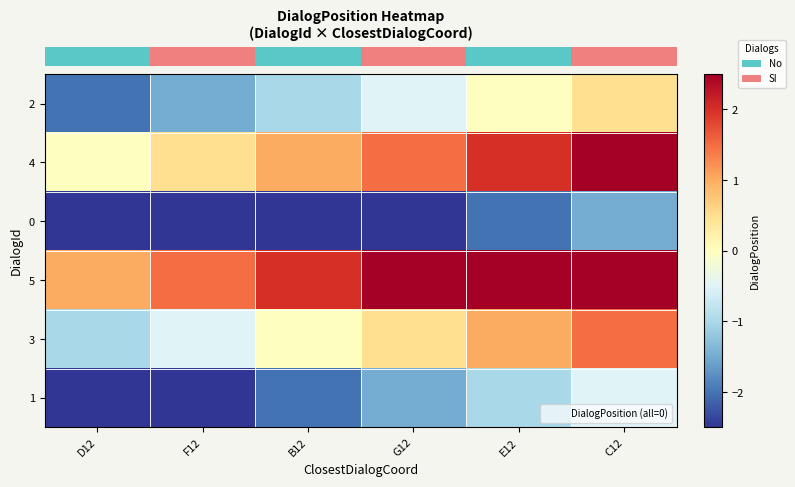

List the series in order of their overall mean, highest first.

row_3, row_1, row_4, row_0, row_5, row_2